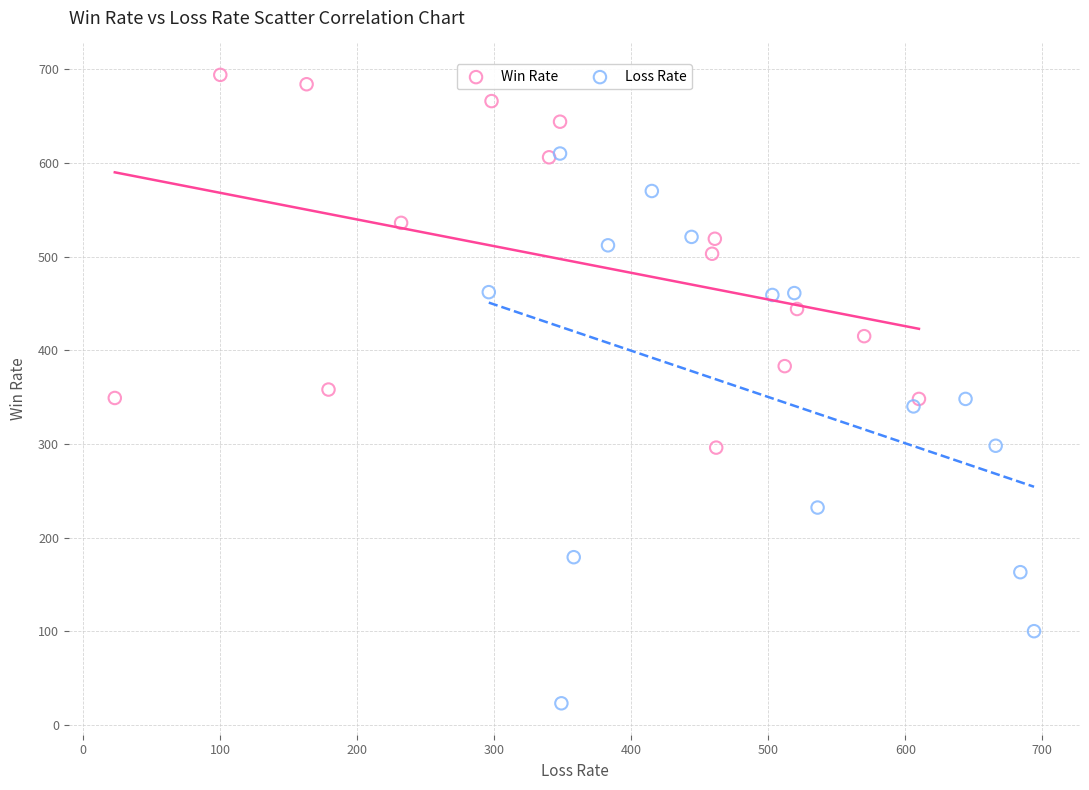

Which series contains the lowest Y value?

Loss Rate